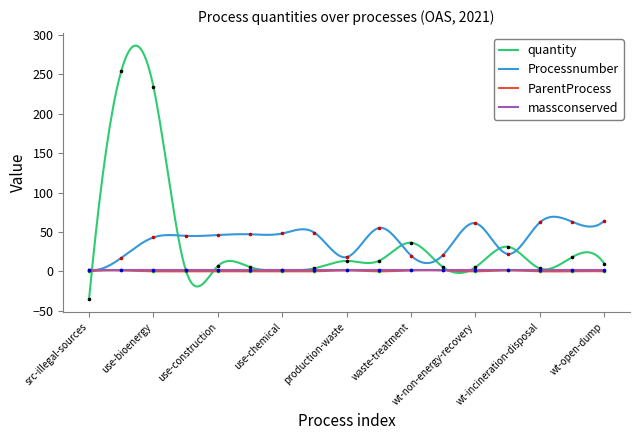

Which series reaches the maximum Y coordinate?

quantity